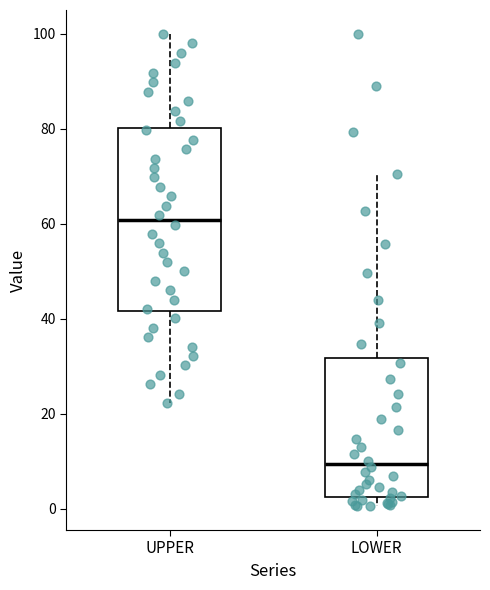

Comparing the boxes themselves (not the whiskers), which one is the tallest?

UPPER